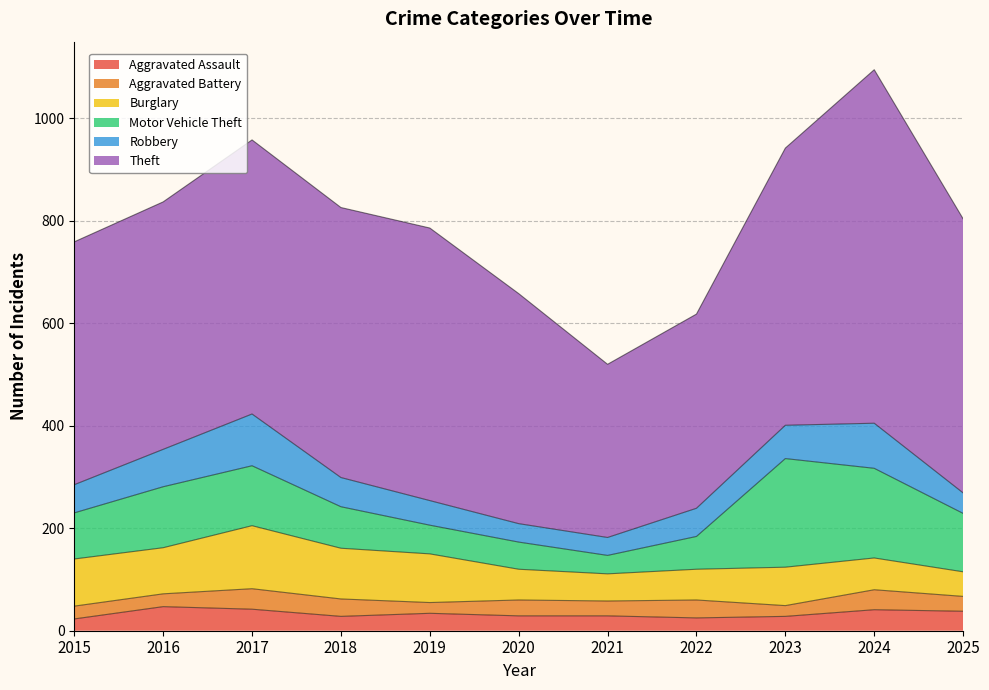

Reading left to right, what are all the values shown in this chart?

Aggravated Assault: 2015=23	2016=47	2017=42	2018=28	2019=34	2020=29	2021=29	2022=25	2023=28	2024=41	2025=38
Aggravated Battery: 2015=25	2016=25	2017=40	2018=34	2019=21	2020=31	2021=29	2022=35	2023=21	2024=39	2025=29
Burglary: 2015=92	2016=90	2017=123	2018=99	2019=95	2020=60	2021=53	2022=60	2023=75	2024=62	2025=48
Motor Vehicle Theft: 2015=90	2016=119	2017=117	2018=81	2019=56	2020=53	2021=36	2022=64	2023=212	2024=175	2025=114
Robbery: 2015=55	2016=73	2017=101	2018=57	2019=48	2020=36	2021=35	2022=55	2023=65	2024=88	2025=40
Theft: 2015=474	2016=483	2017=535	2018=527	2019=532	2020=449	2021=338	2022=379	2023=541	2024=690	2025=535